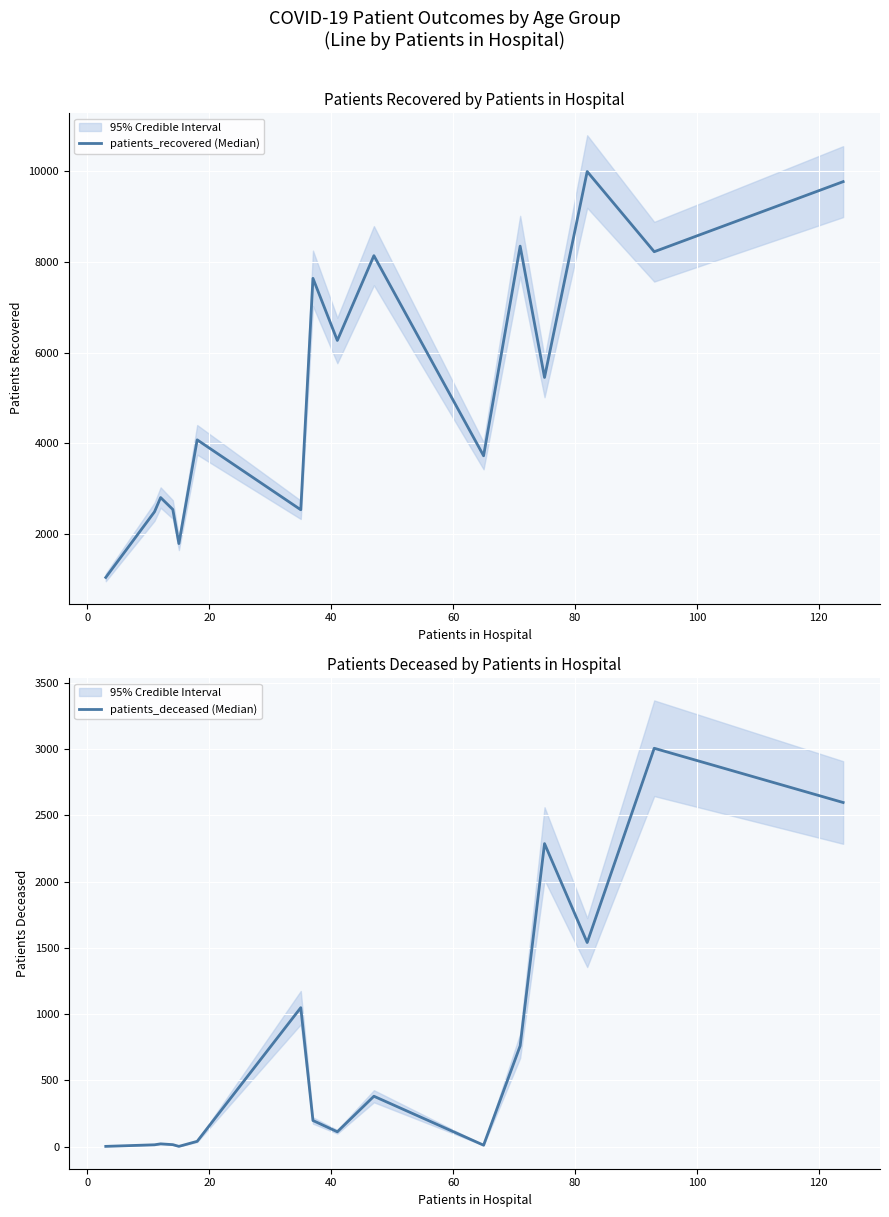

Count the number of data series in this chart.

2